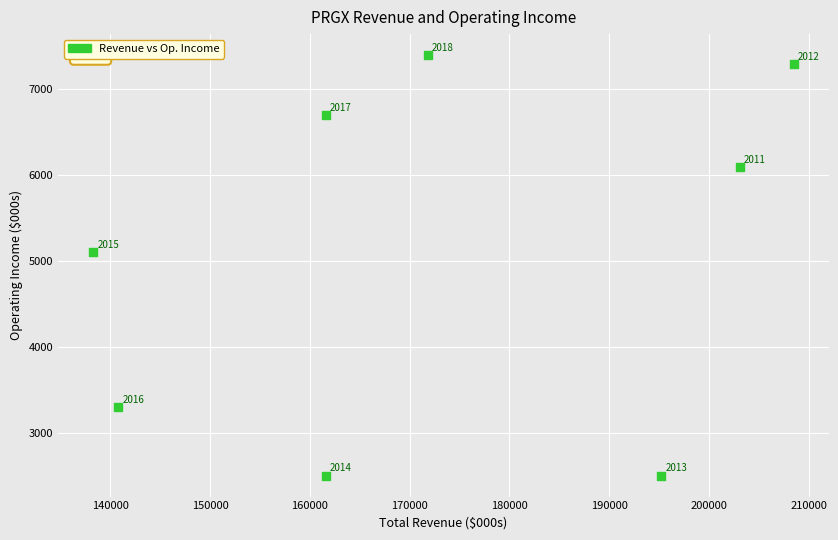

What Y value in the scatter plot is closest to 4950?

5100